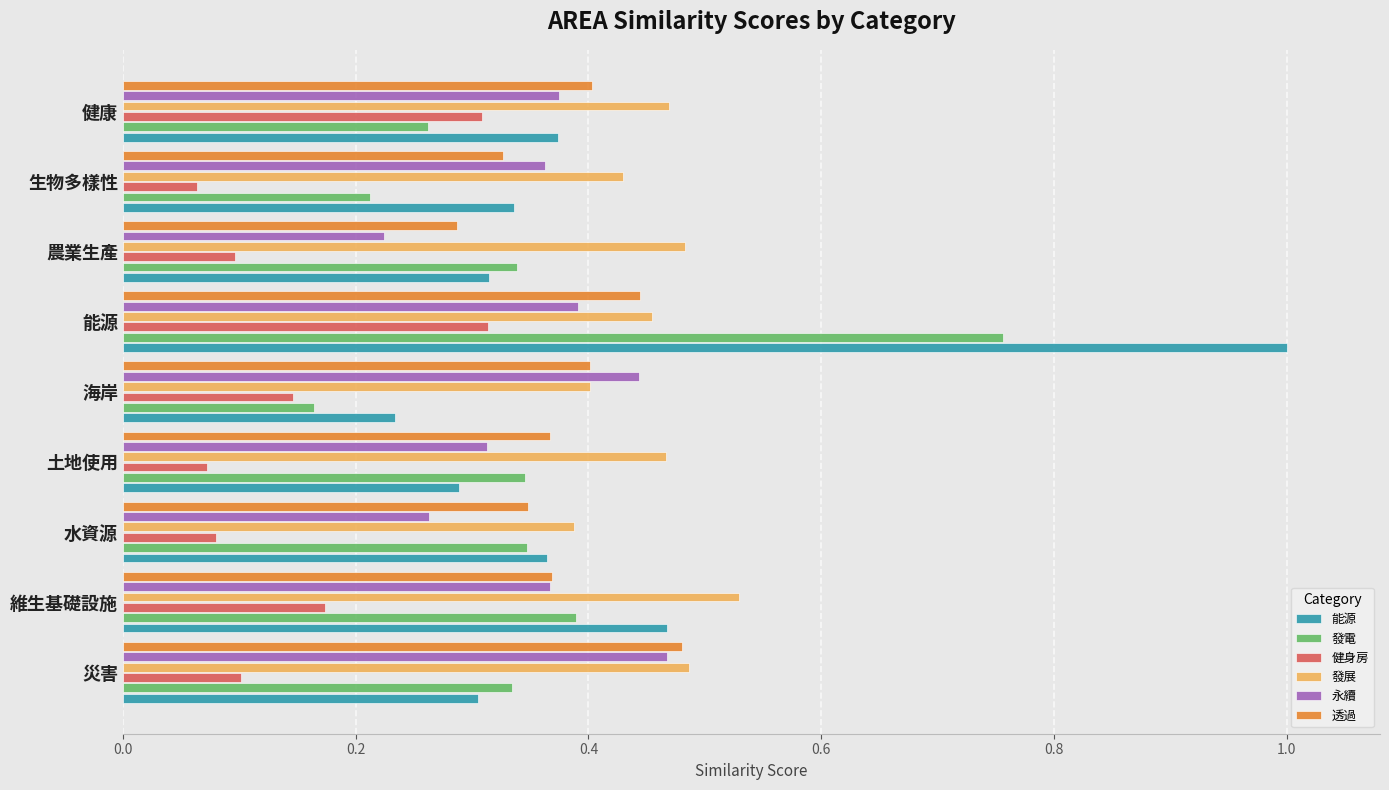

The value of 健身房 at 海岸 is 0.1. True or false?

True